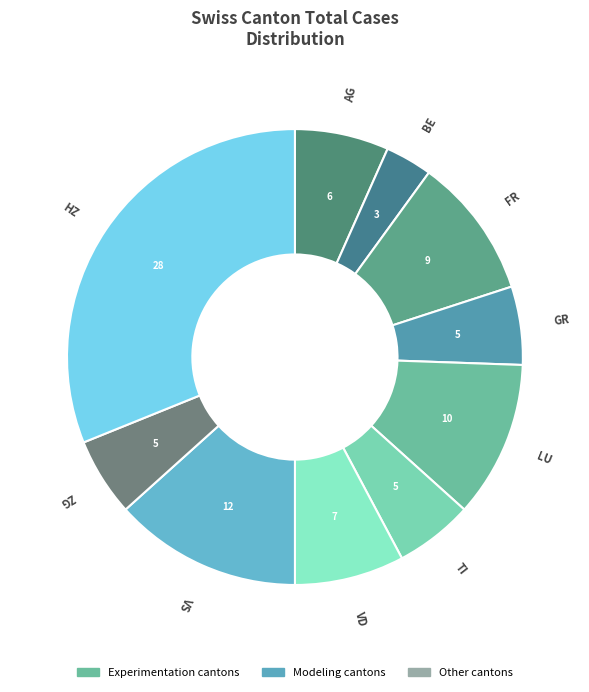

Combined, do FR and BE account for over 50%?

No